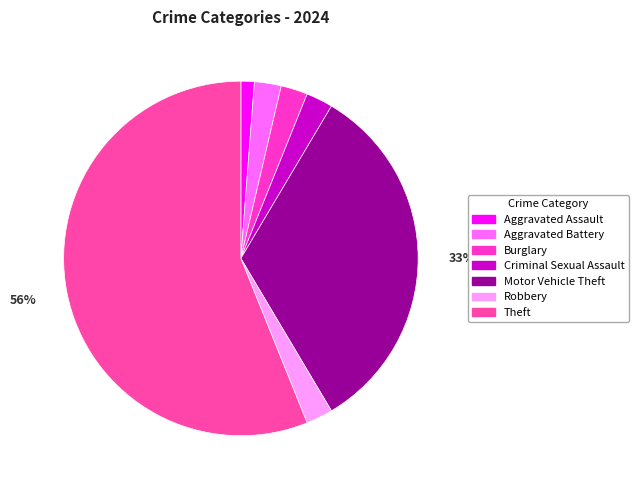

Is Aggravated Battery the majority of the pie?

No